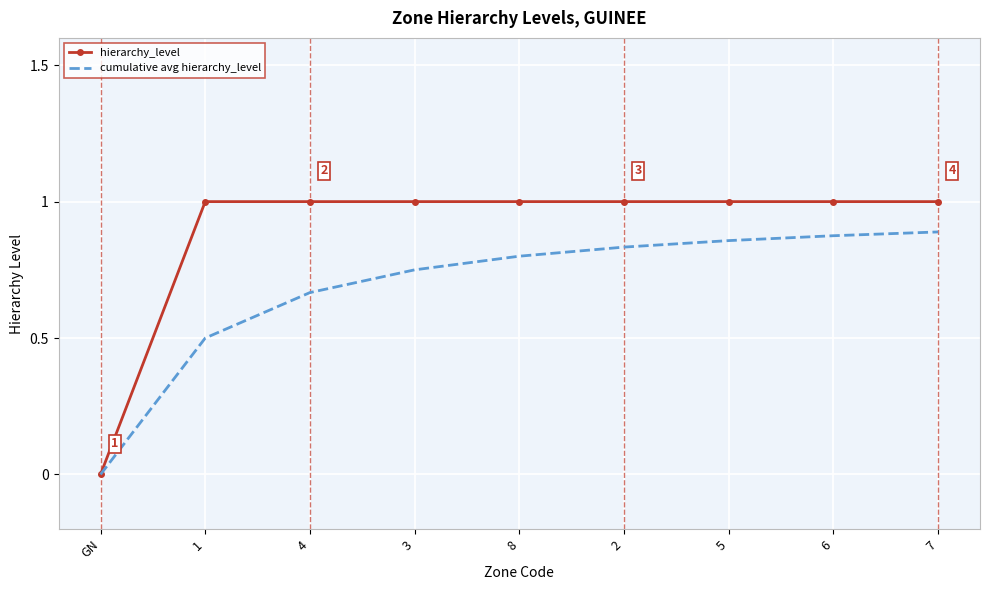

Which category has the lowest value in the cumulative avg hierarchy_level series?

GN